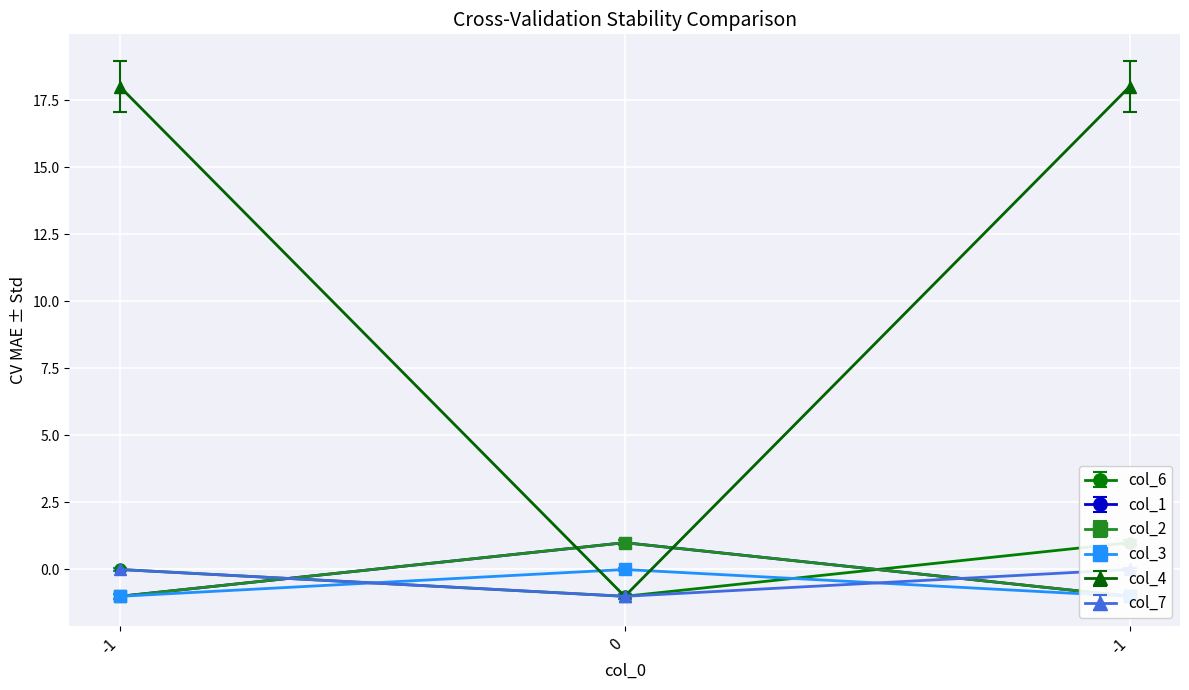

What is the difference between the maximum and minimum values in the col_4 series?

19